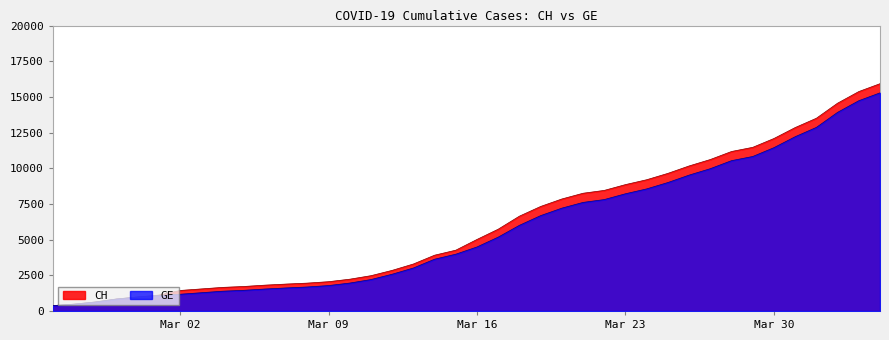

What is the average value of the CH series?

6053